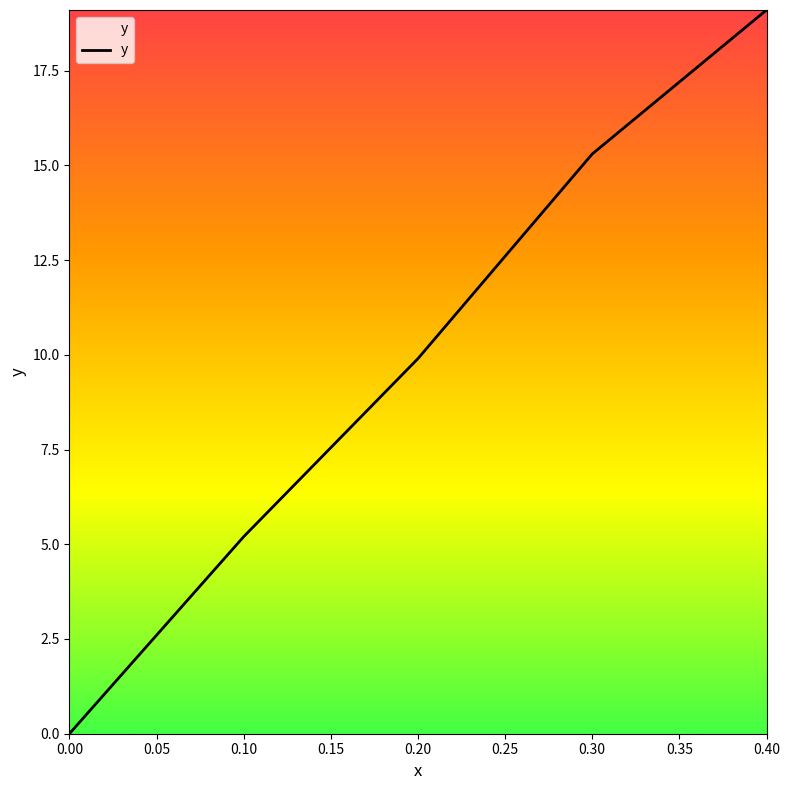

What is the average value?

9.9